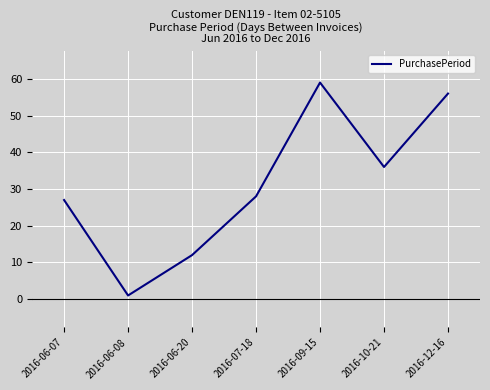

How many interior local peaks (higher than both neighbors) does the data have?

1